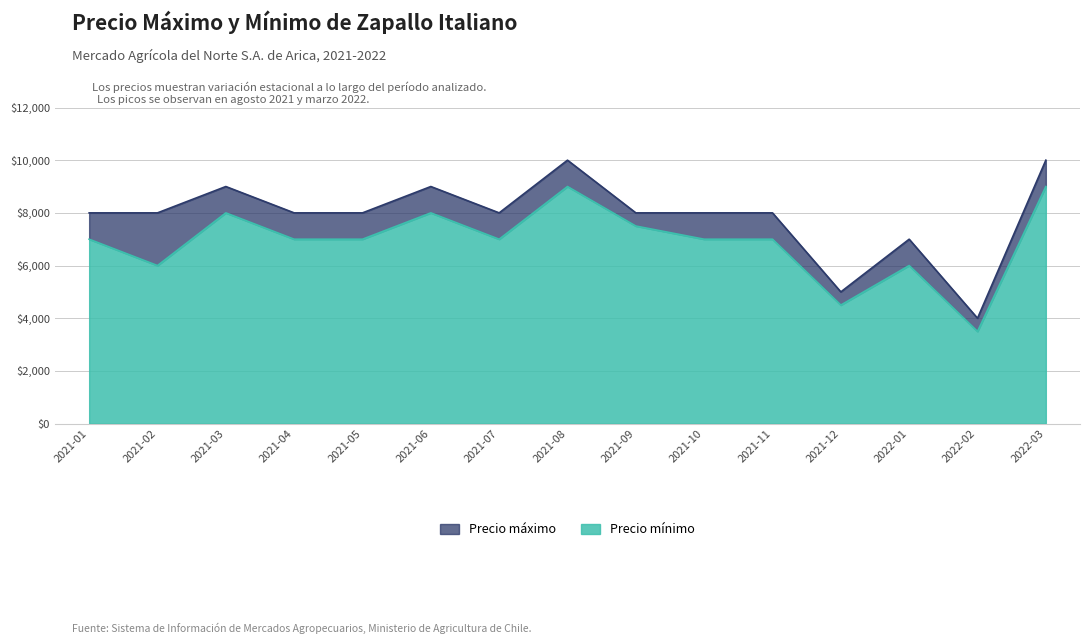

The Precio mínimo series shows 4728 at 2022-02. True or false?

False